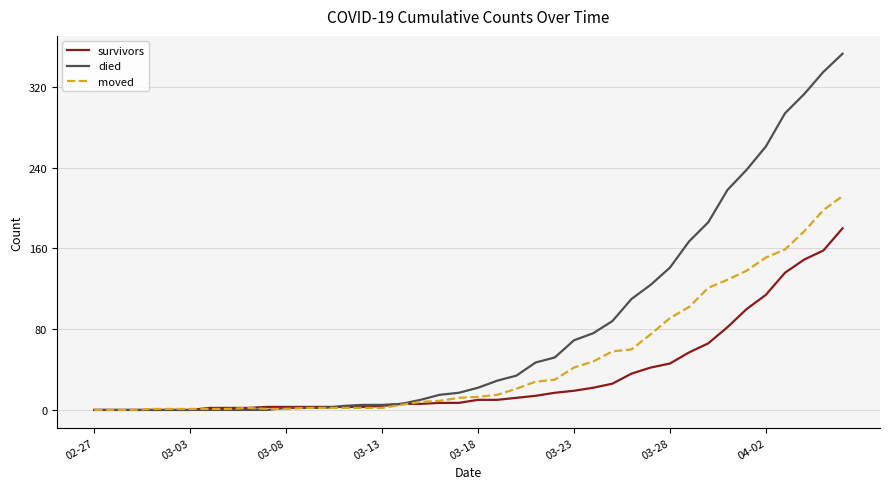

What is the greatest value displayed?

353